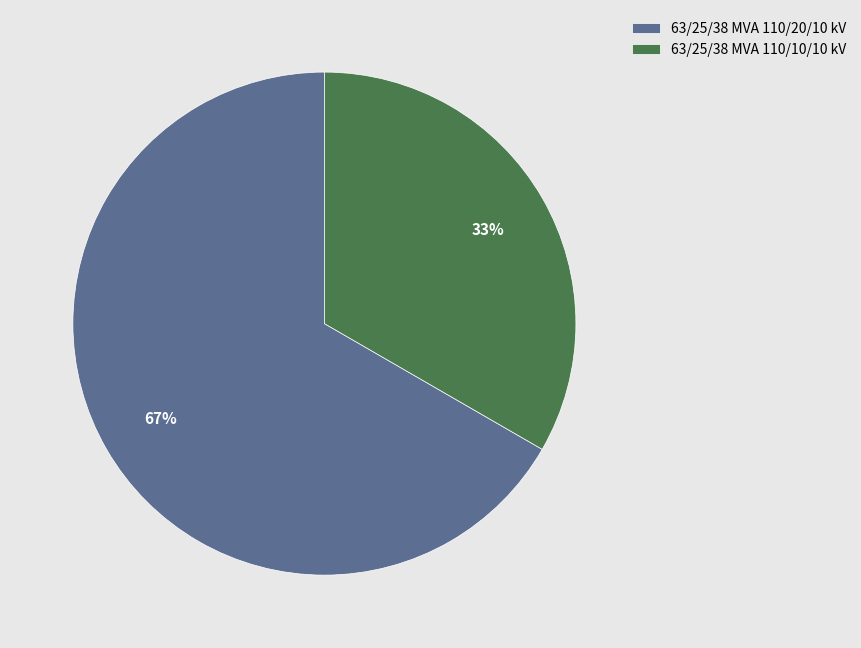

How many segments does this pie chart have?

2